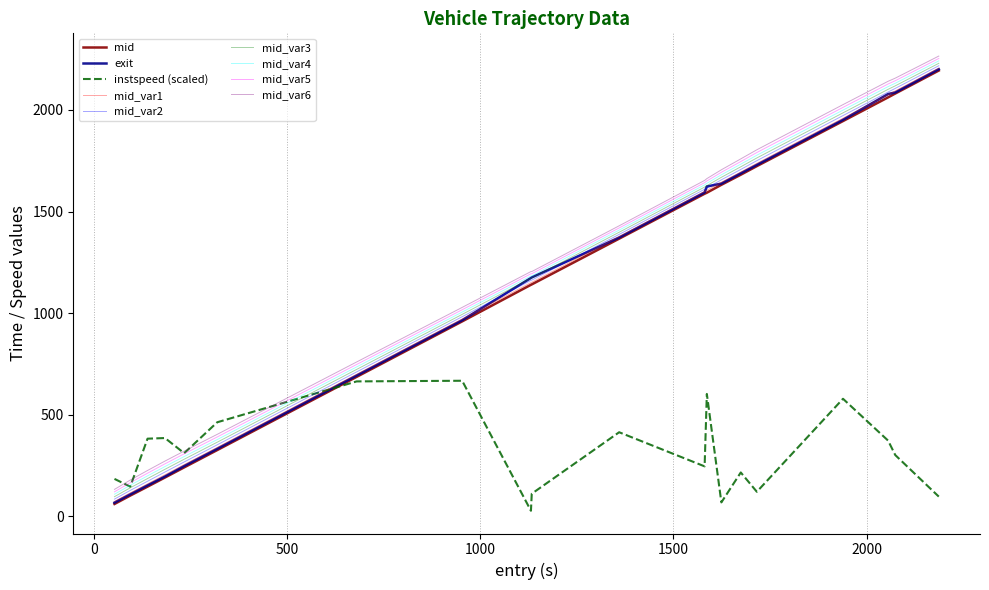

What is the maximum value shown in the chart?

2265.4